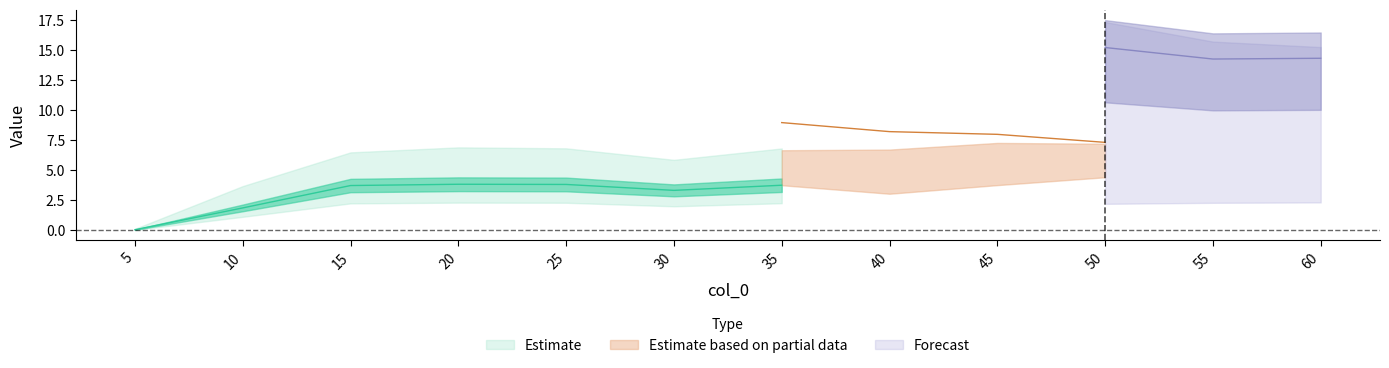

What is the value of the 4.0 point at the 11th from the left?

4.5